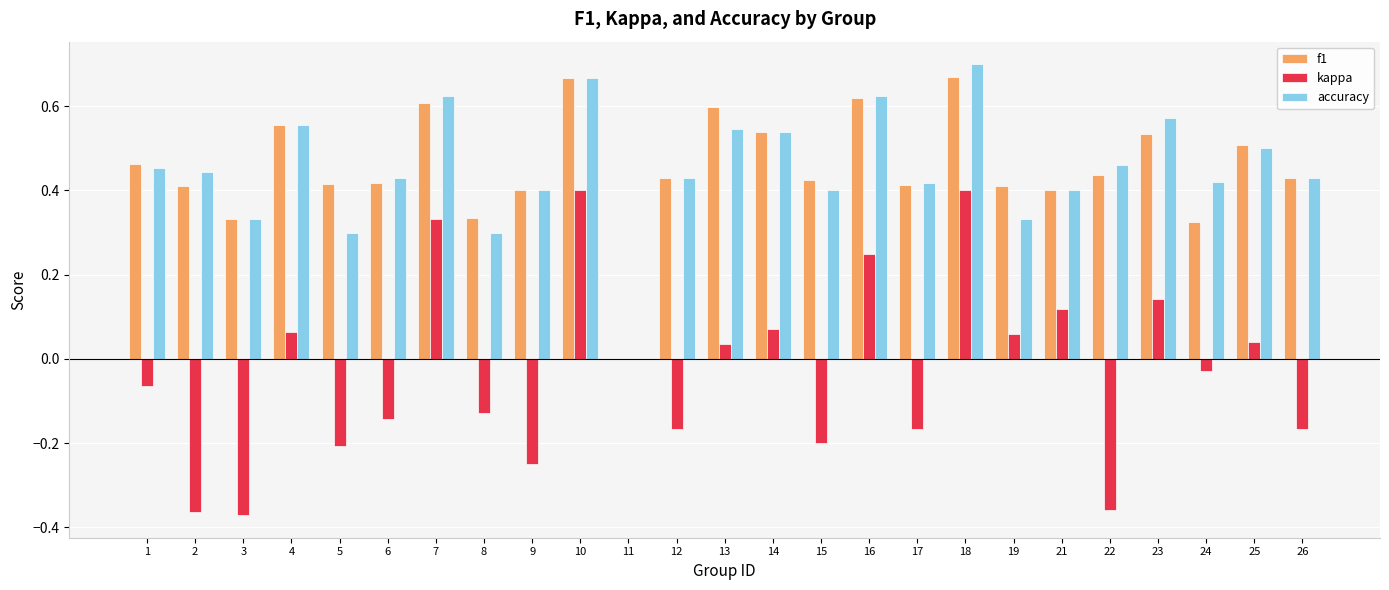

At which category does the chart reach its peak across all series?

18